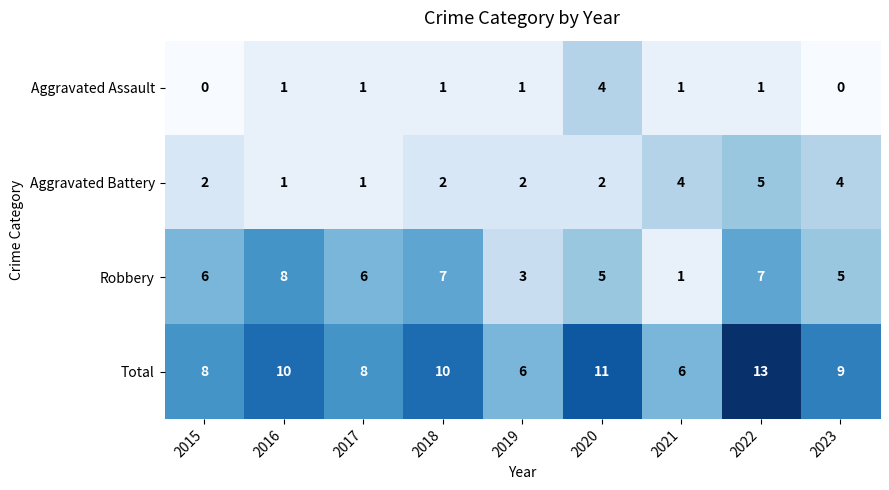

Rank the series at 2022 from highest to lowest value.

Total, Robbery, Aggravated Battery, Aggravated Assault